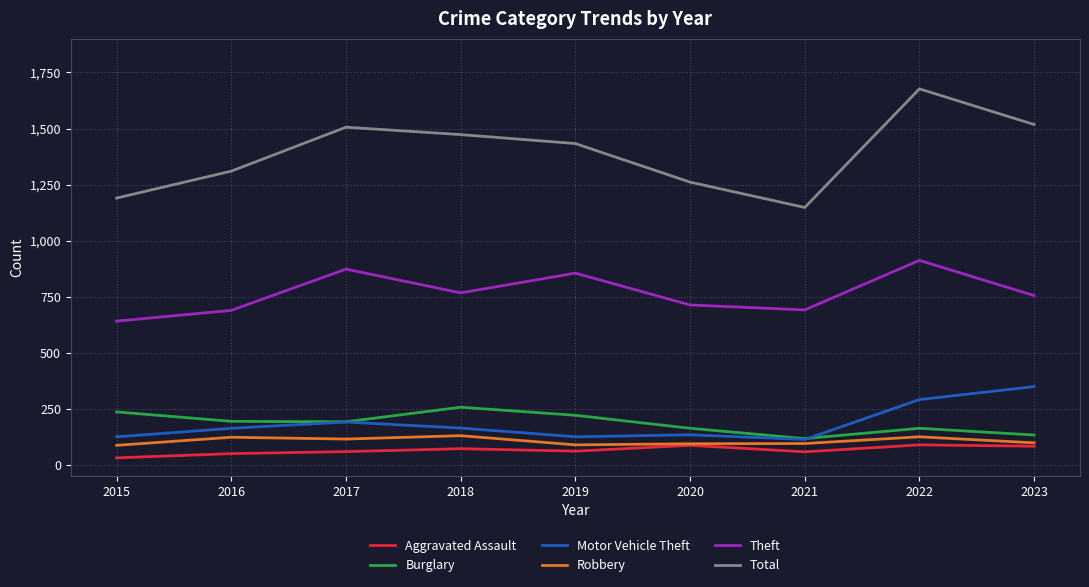

Read the Theft value at 2017.

873